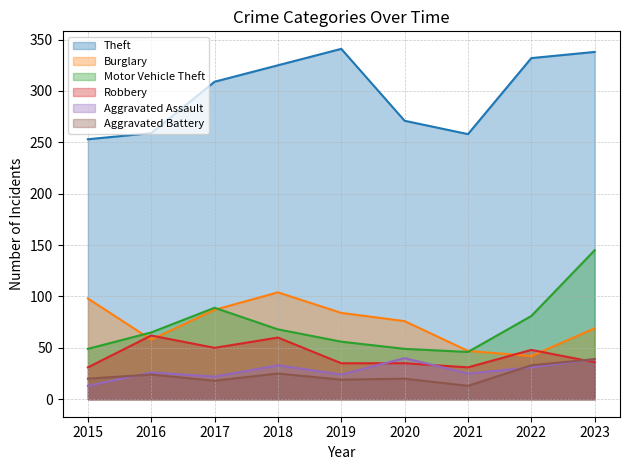

At which label does Motor Vehicle Theft first exceed 65?

2017